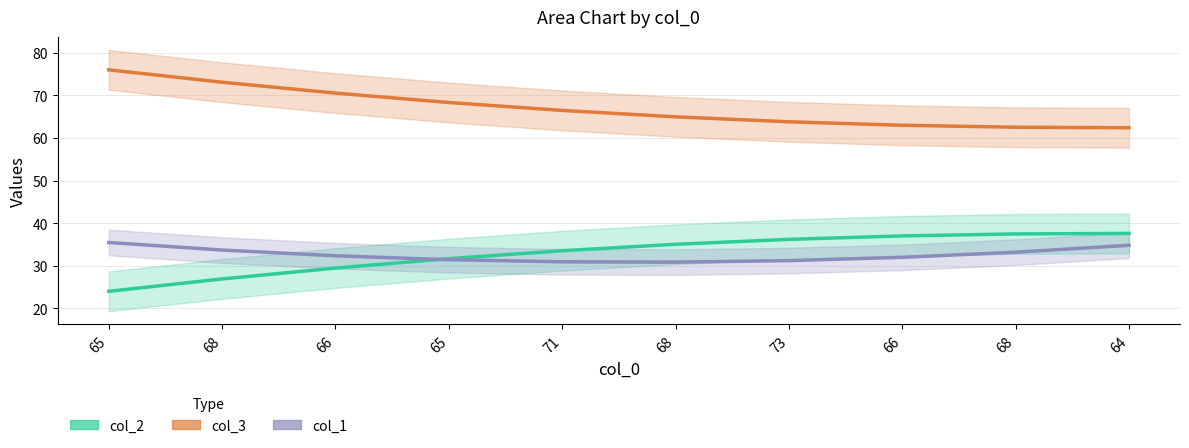

How many series are shown in this chart?

3